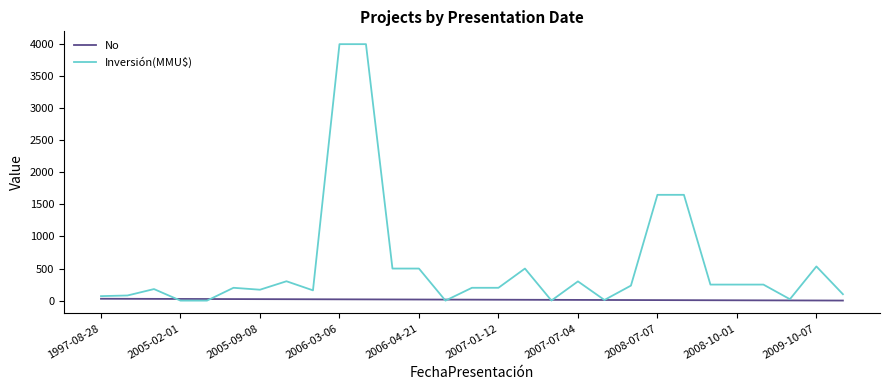

How many series are shown in this chart?

2